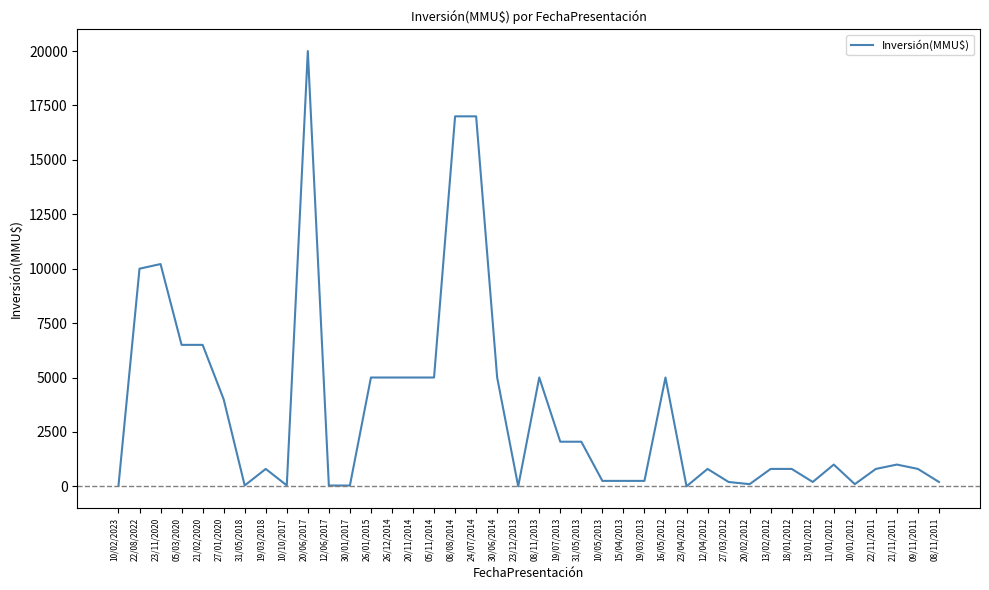

Where is the data nearest to the value 10000?

22/08/2022